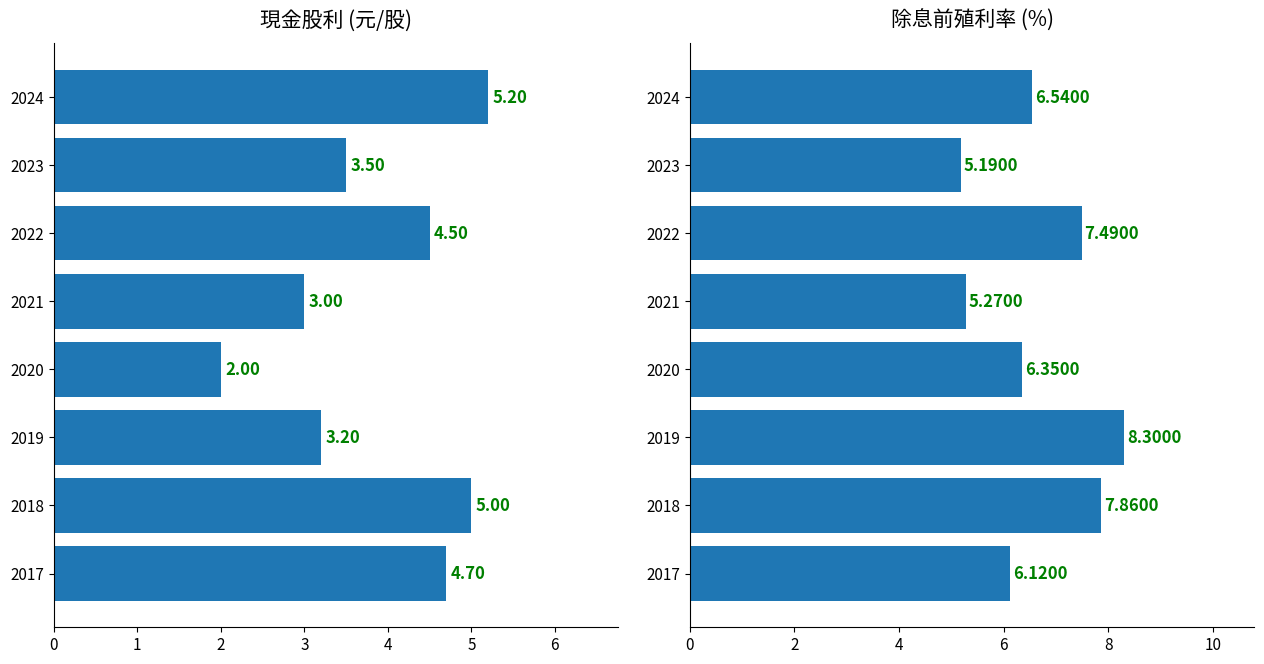

How many values in the 除息前殖利率 series are below 6?

2